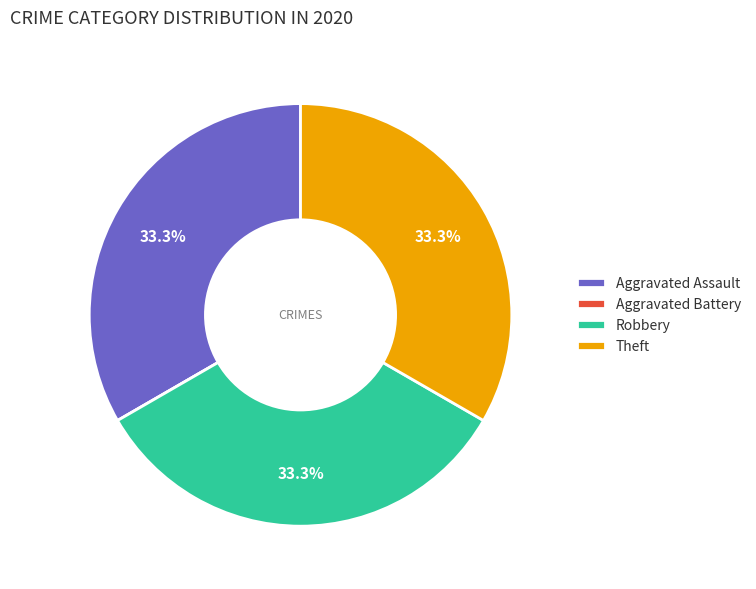

To the nearest percent, what is the difference between the largest and smallest slice percentages?

33%